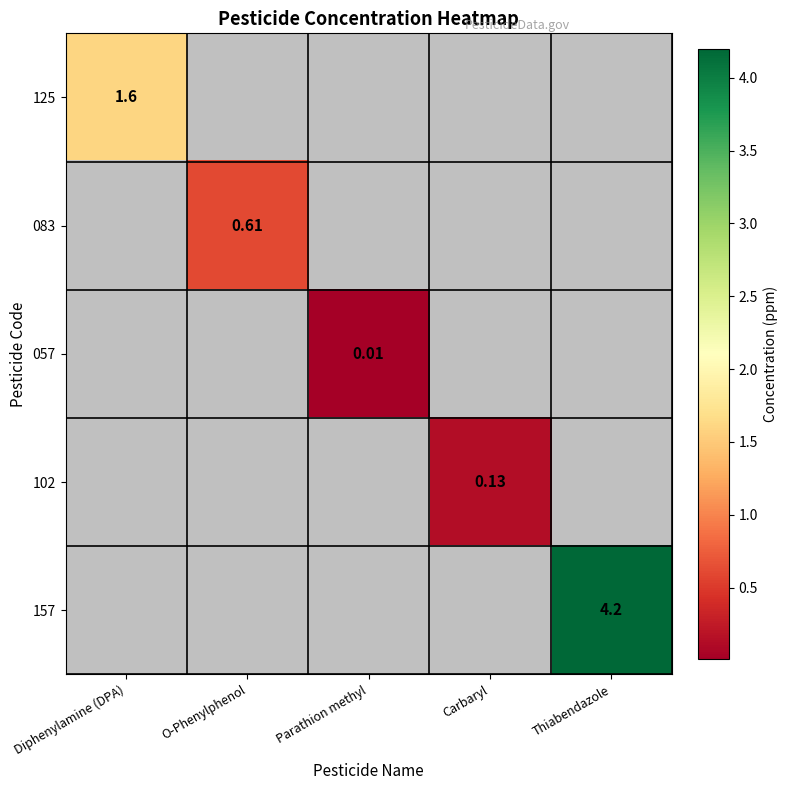

True or false: 083 has a value of 0.6 at O-Phenylphenol.

True